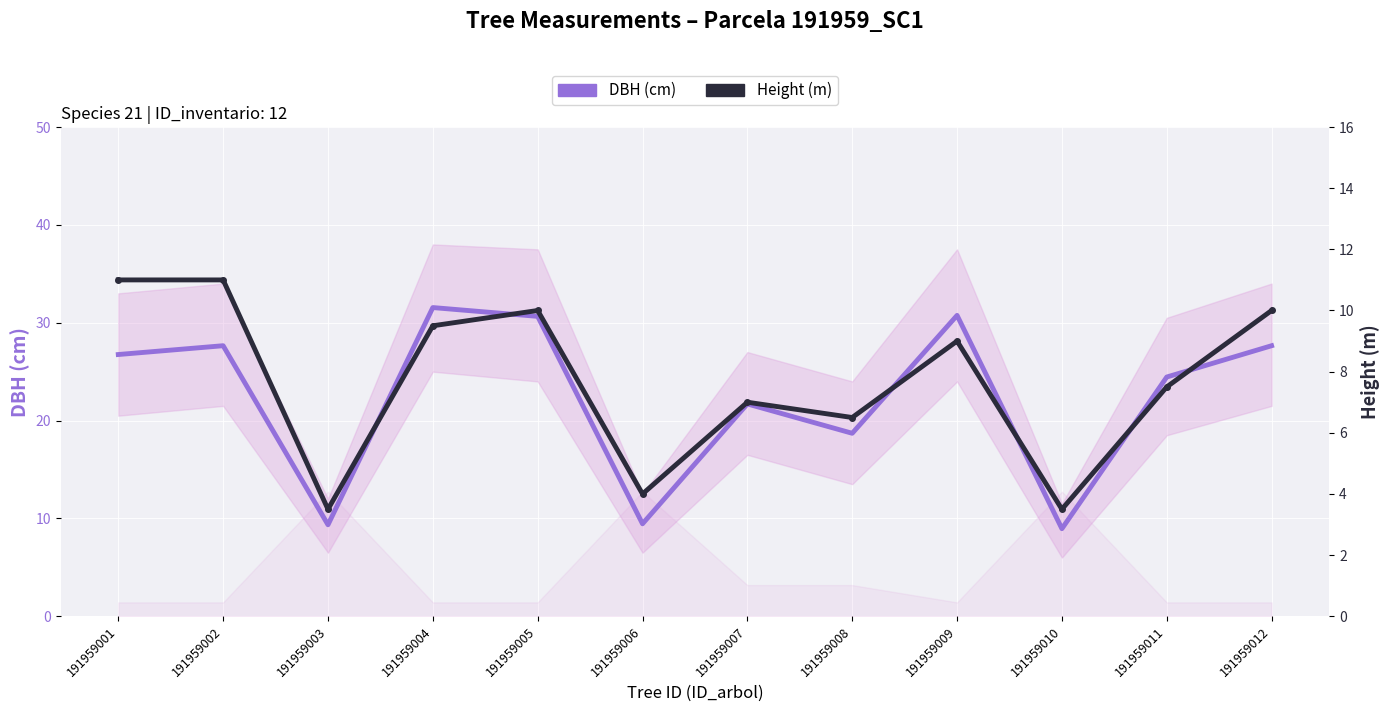

At which label does DBH (cm) first exceed 26?

191959001